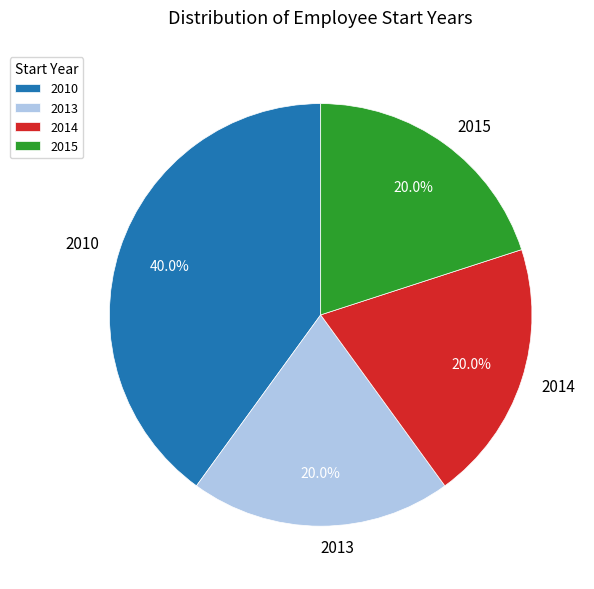

Does any single category account for the majority?

No